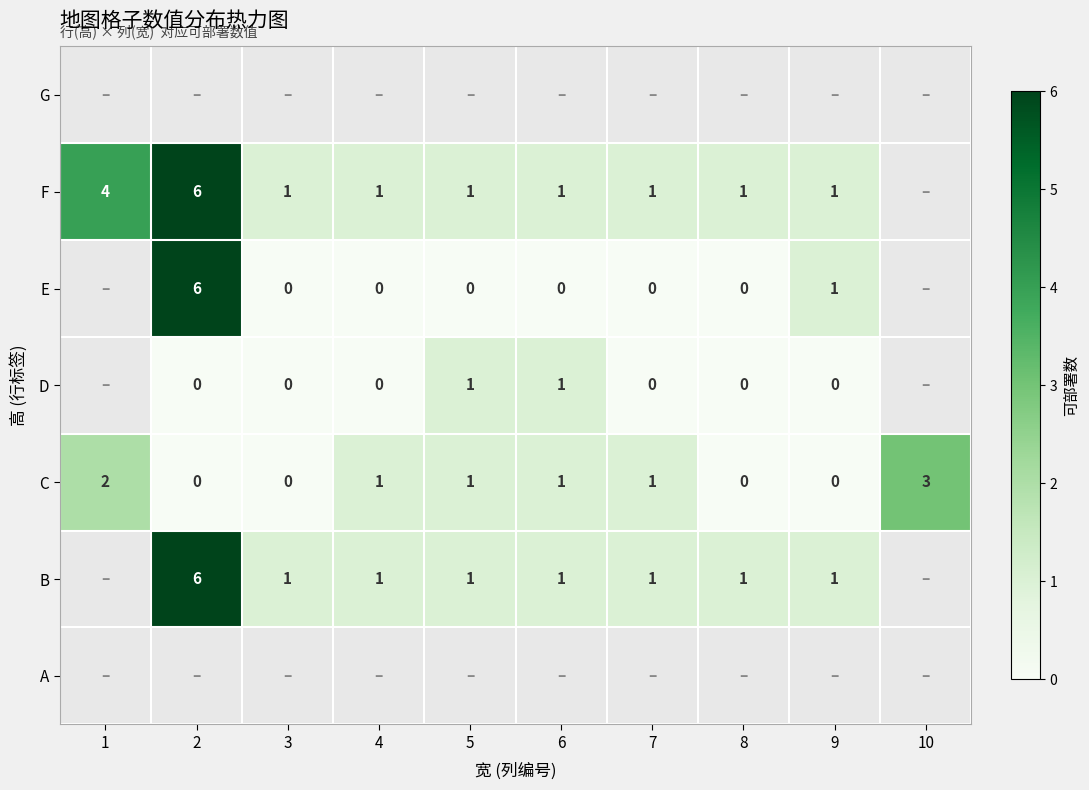

Is it true that C equals 0 at 3?

True